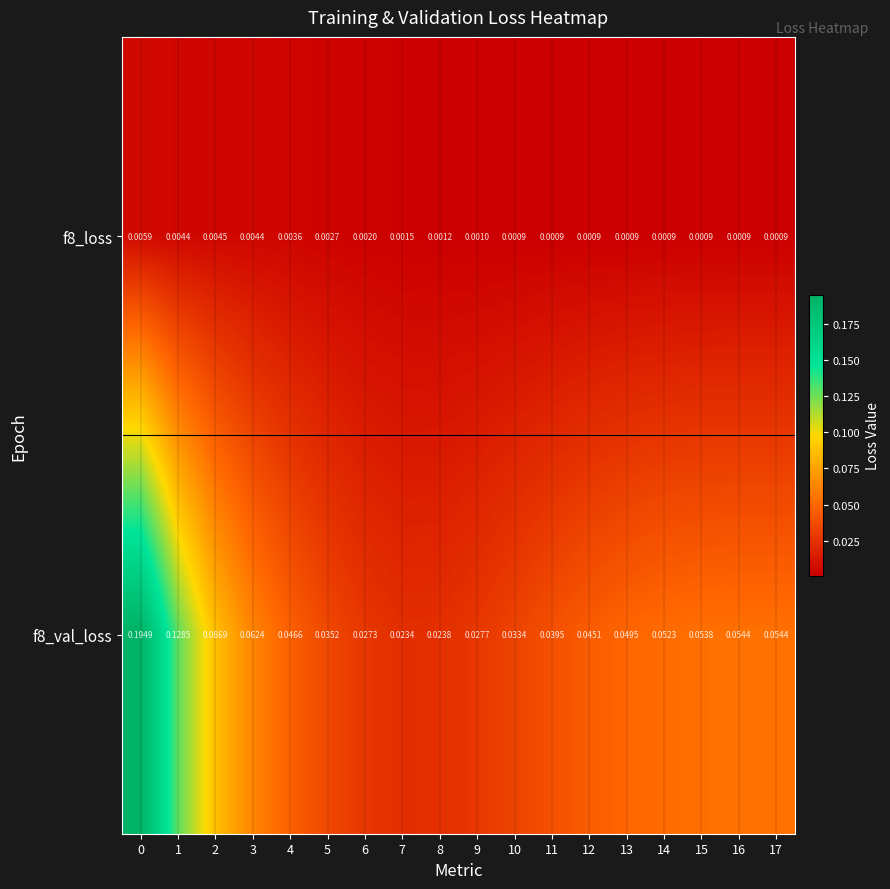

How many categories are shown in the chart?

18